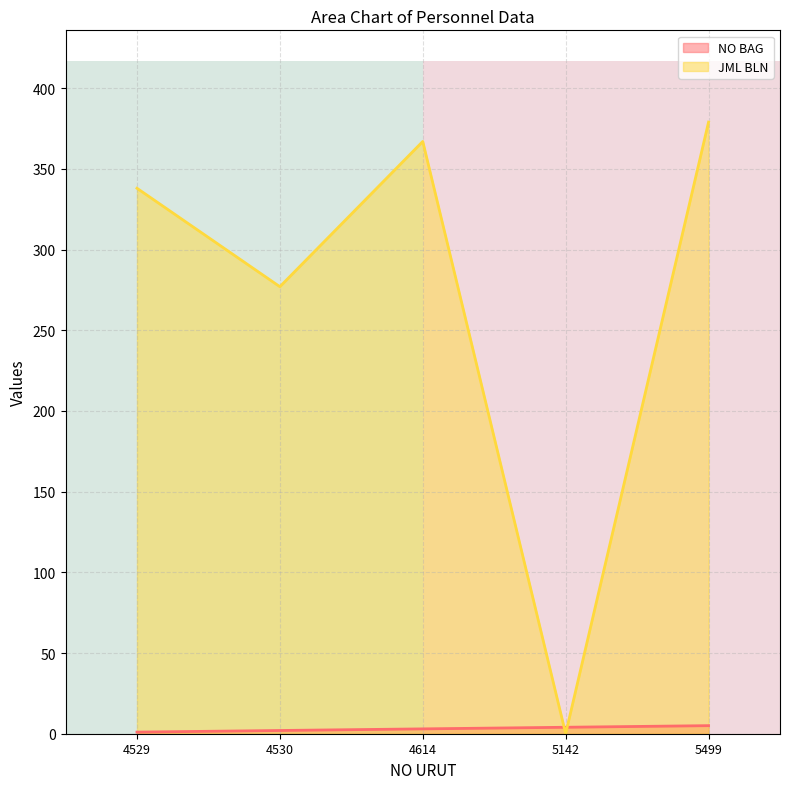

Which category has the highest value in the JML BLN series?

5499